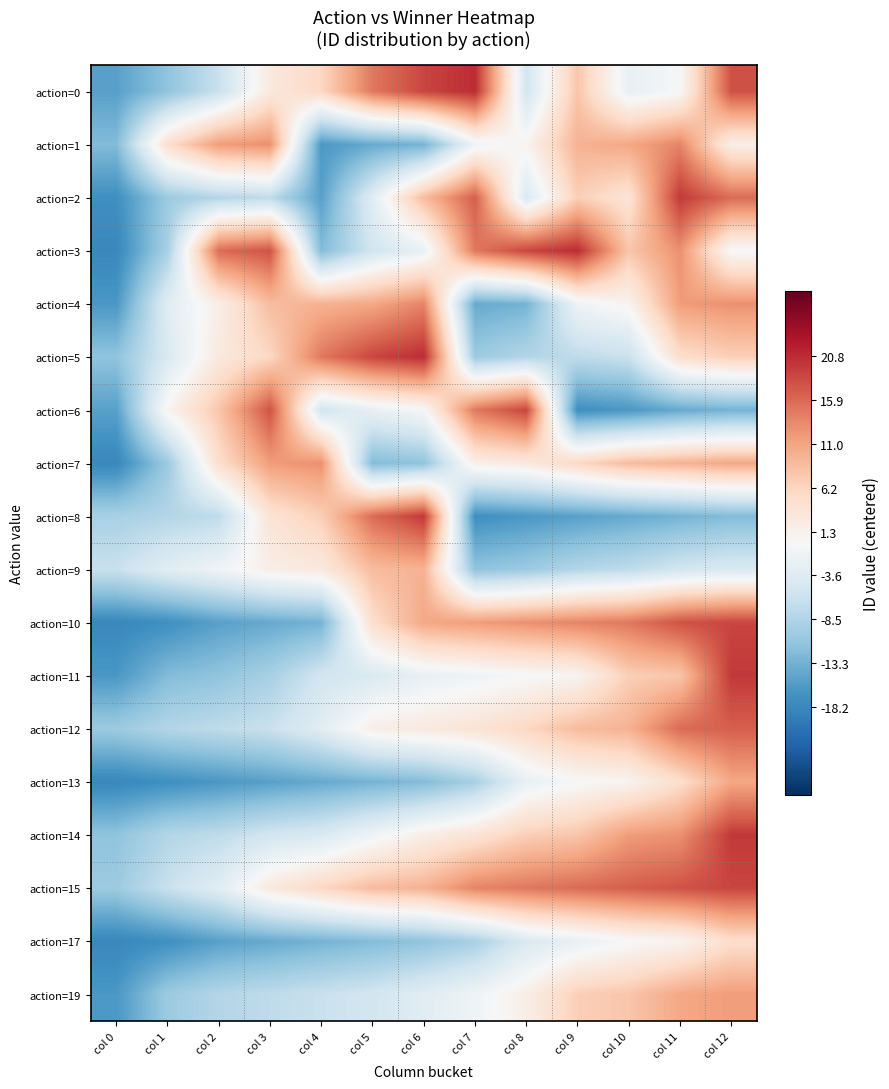

List the series in order of their peak value, lowest first.

action=17, action=9, action=13, action=19, action=7, action=1, action=4, action=12, action=6, action=10, action=15, action=2, action=8, action=11, action=14, action=0, action=3, action=5